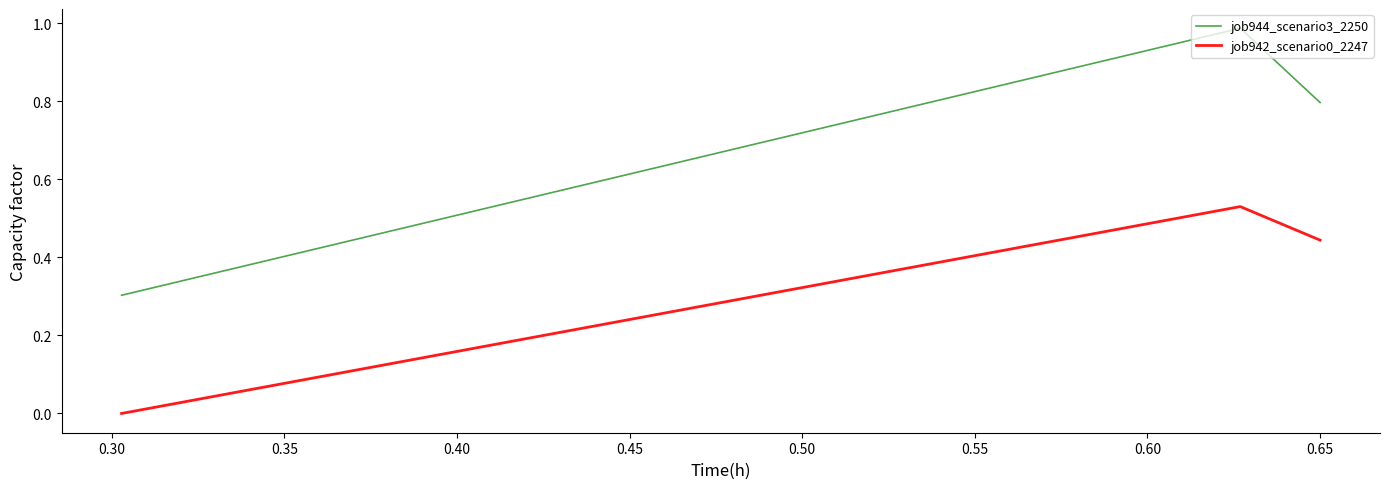

Is this an area chart (filled region under the line)?

No